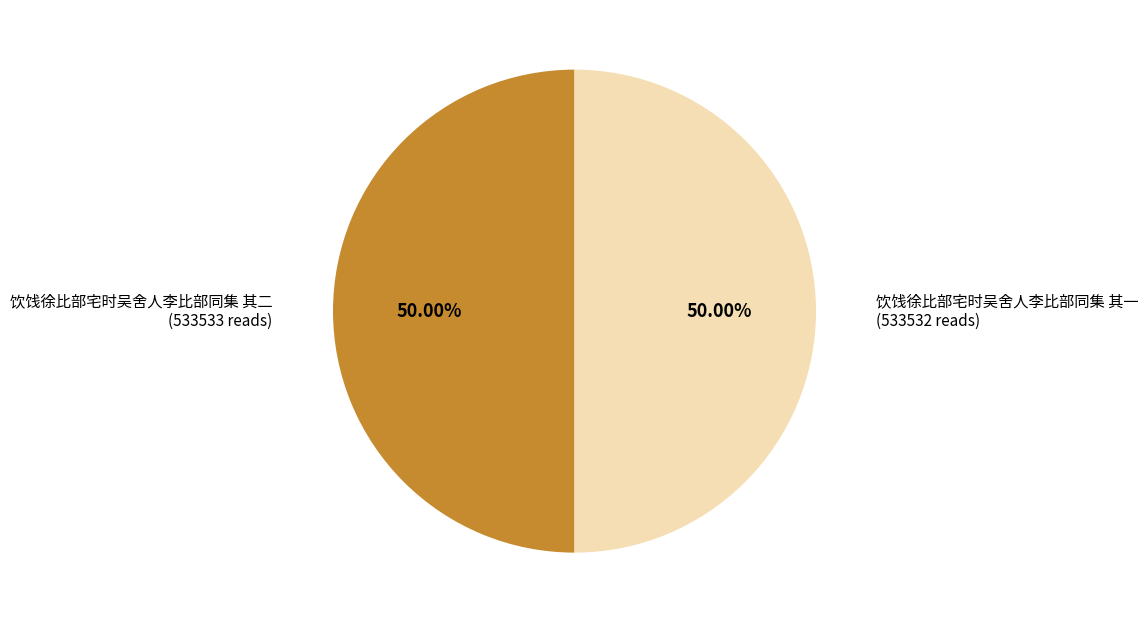

How many segments does this pie chart have?

2